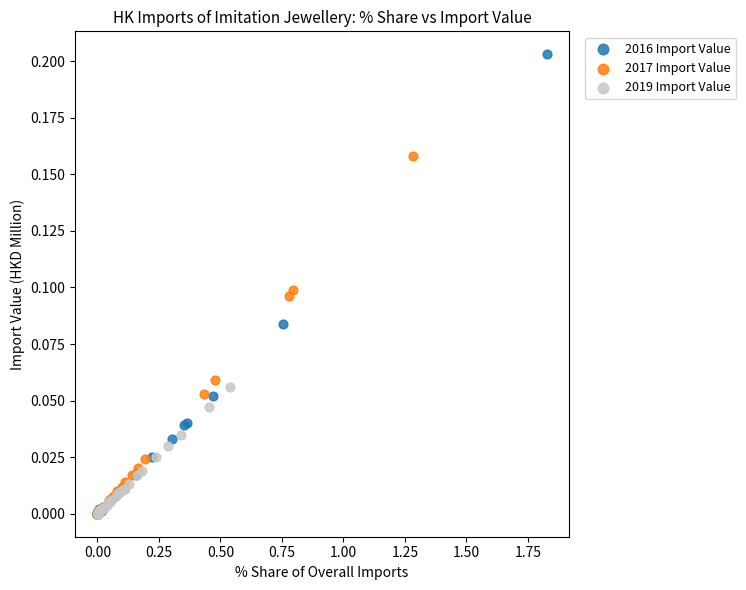

Which series has the largest Y range (max minus min)?

2016 Import Value